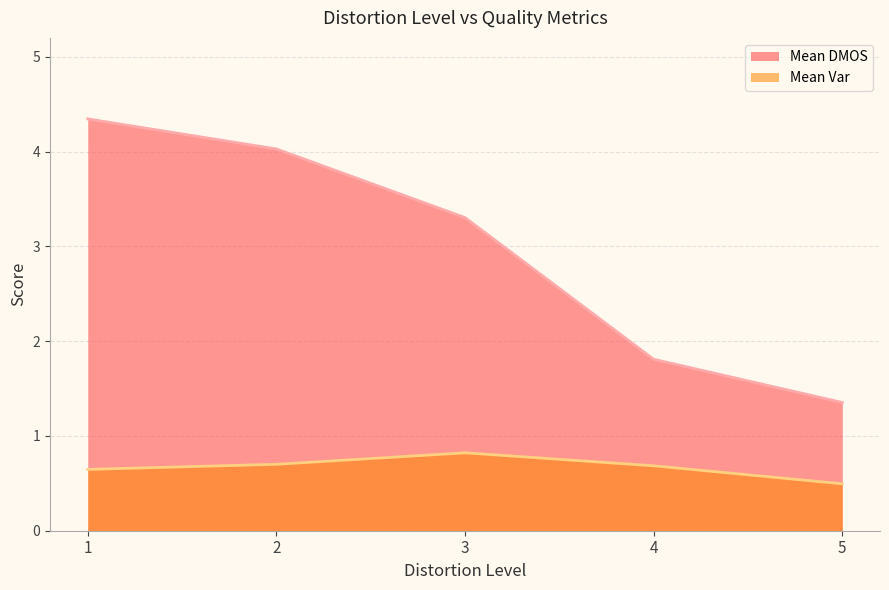

The value of Mean DMOS at 4 is 2.6. True or false?

False